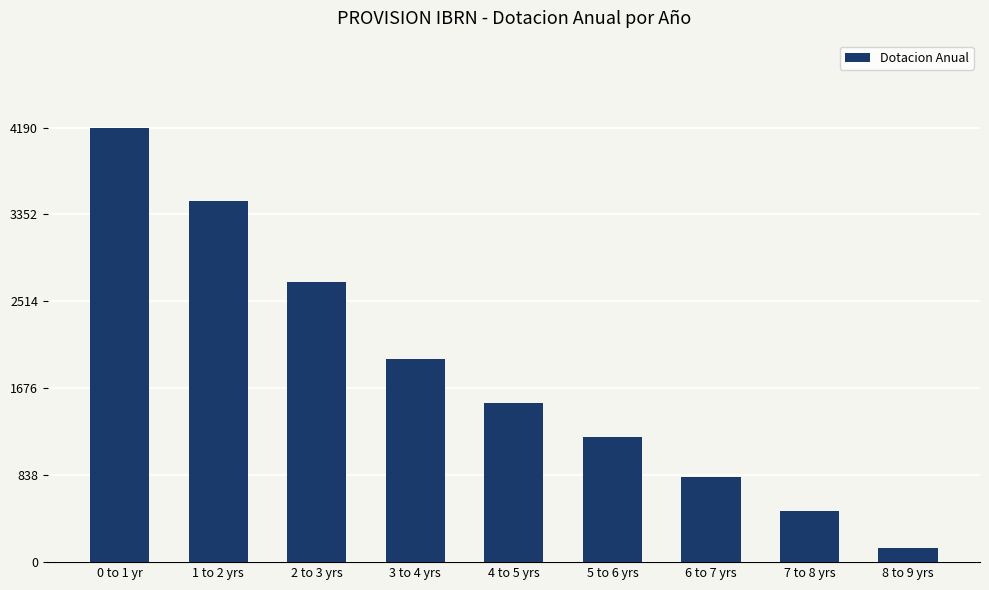

Which category has the lowest value across all series?

8 to 9 yrs